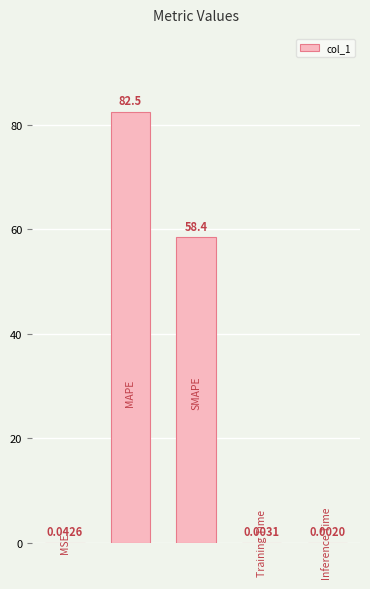

What is the sum of all values?

141.0